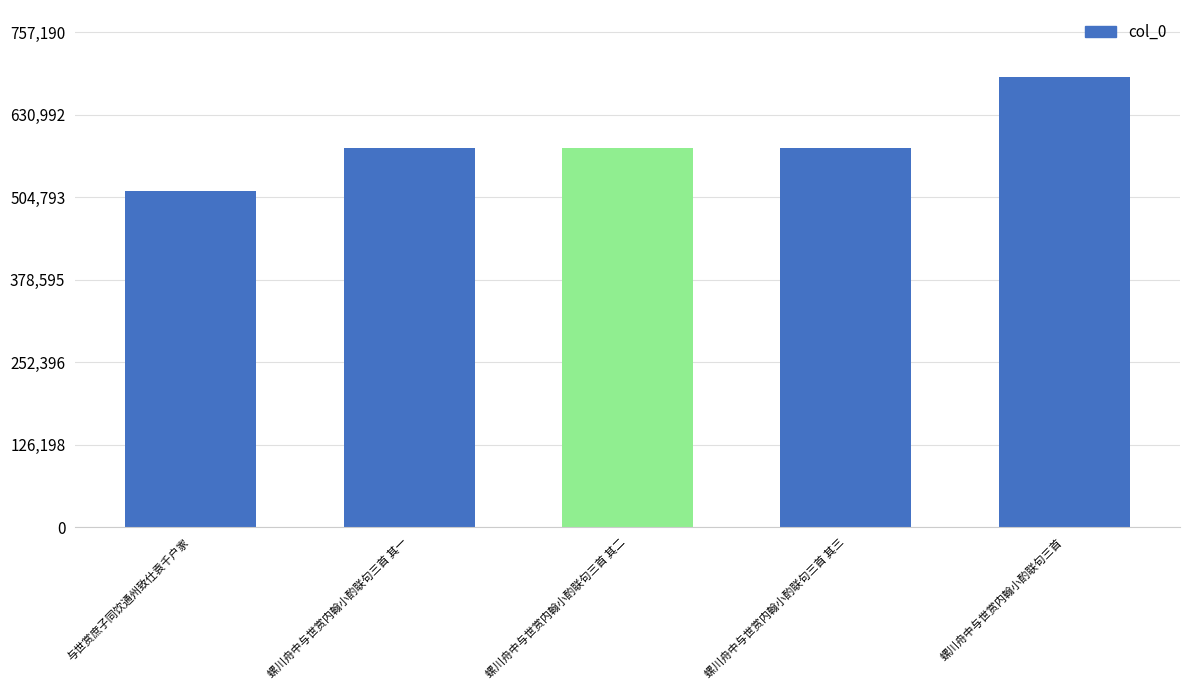

At which label is the value closest to 601665?

螺川舟中与世赏内翰小酌联句三首 其三